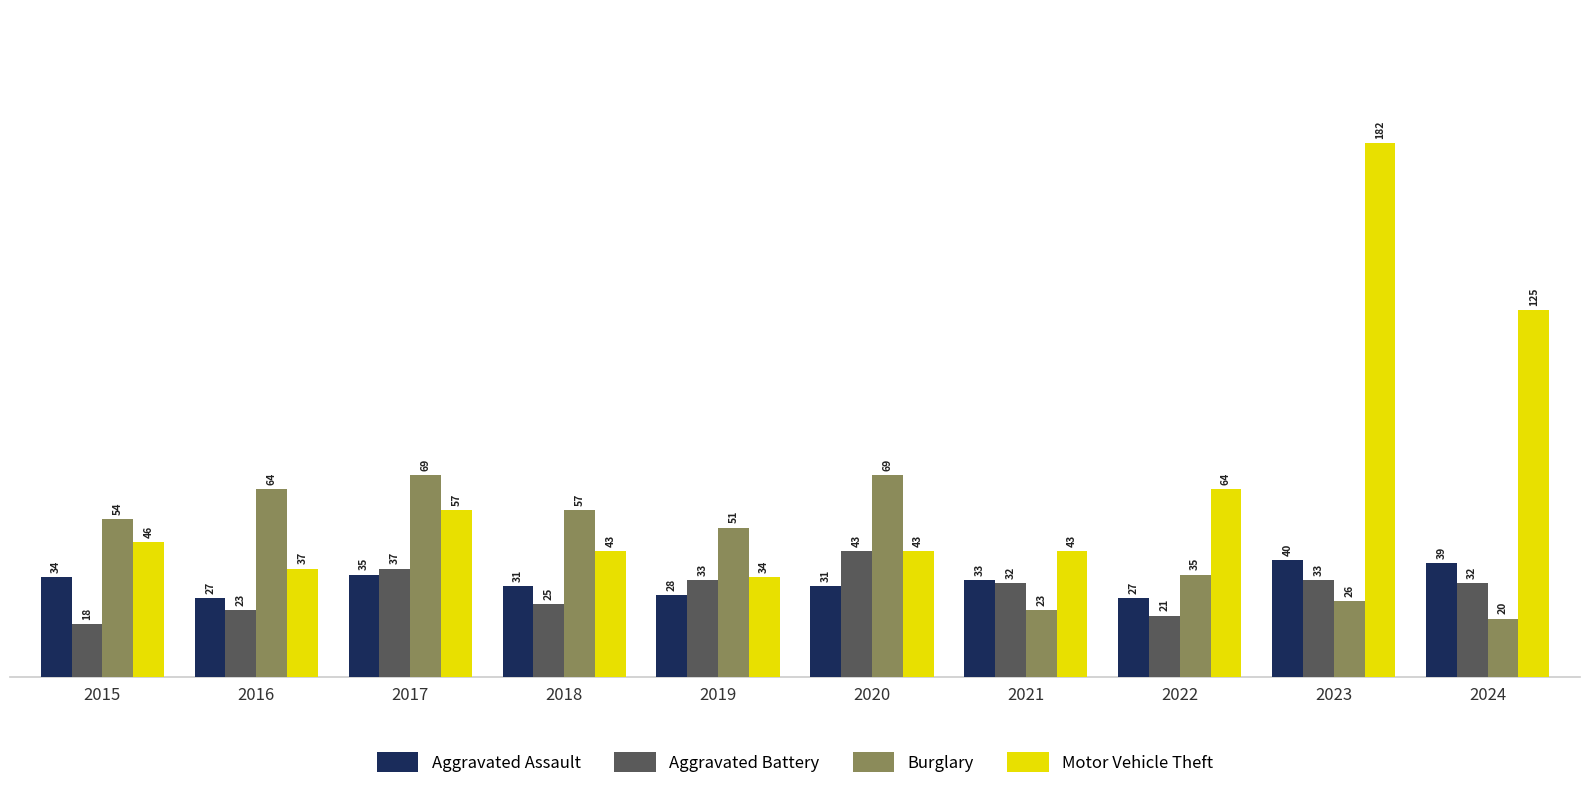

What are all the series names shown in the legend?

Aggravated Assault, Aggravated Battery, Burglary, Motor Vehicle Theft